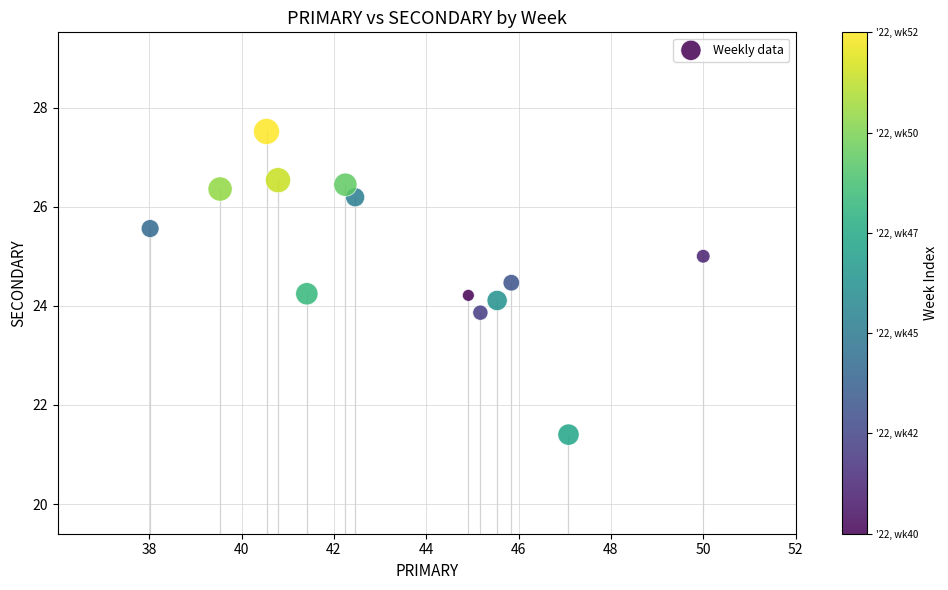

What is the range of Y values (max minus min)?

6.1